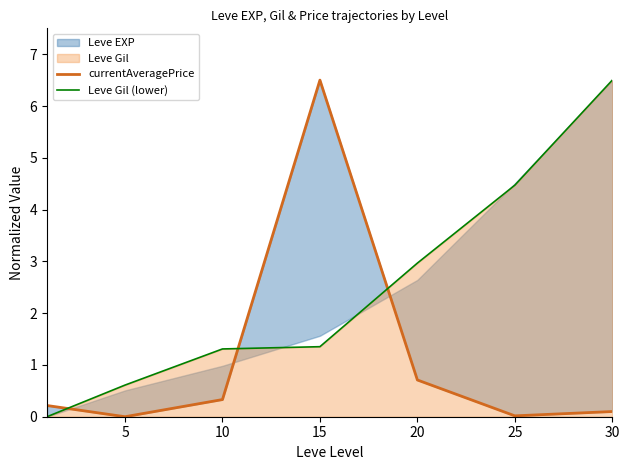

The value of Leve Gil (lower) at 10 is 1.3. True or false?

True